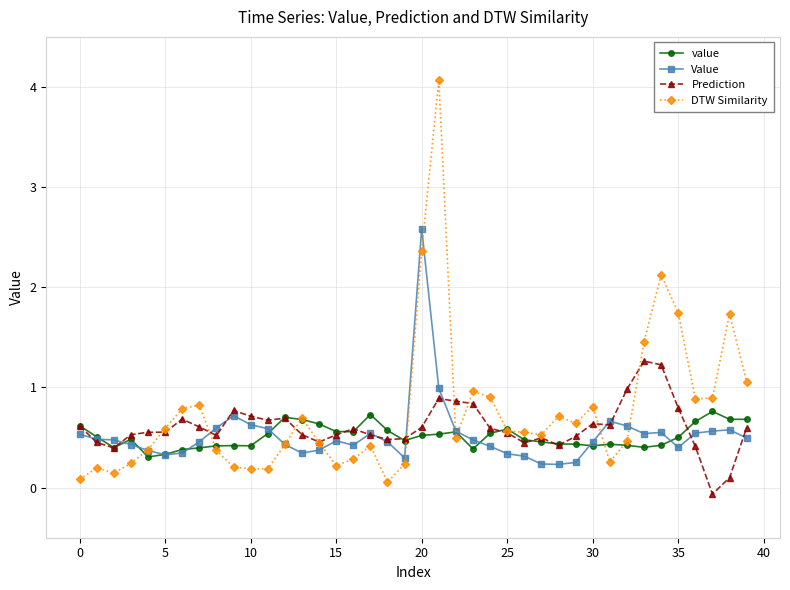

List the series in order of their peak value, lowest first.

value, Prediction, Value, DTW Similarity